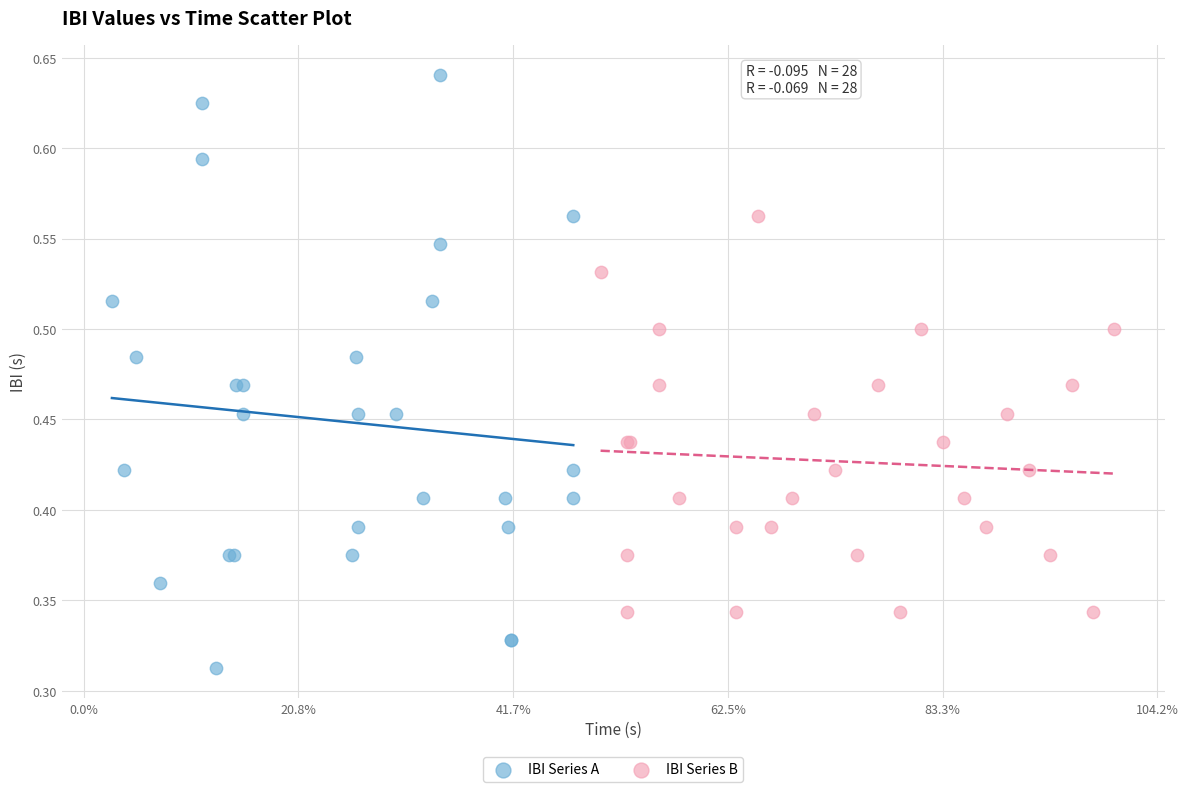

Which series reaches the maximum Y coordinate?

IBI Series A